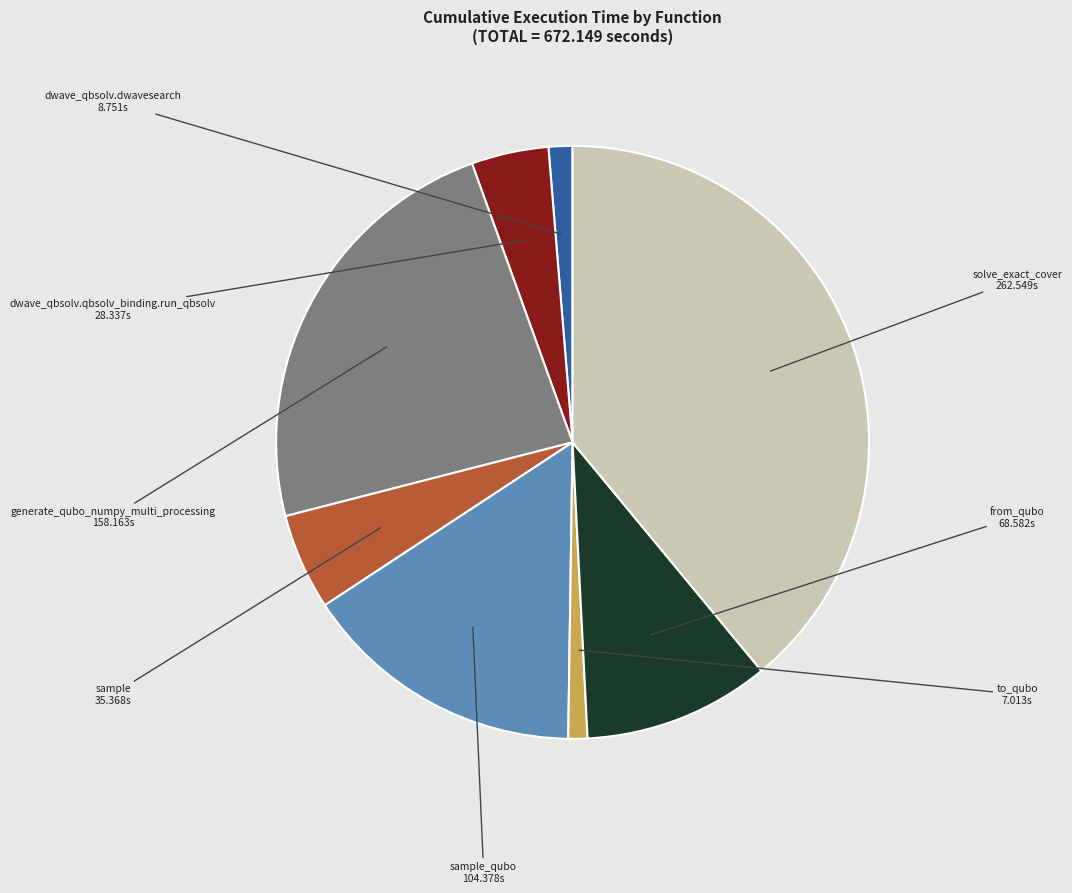

True or false: sample_qubo accounts for 23% of the total.

False